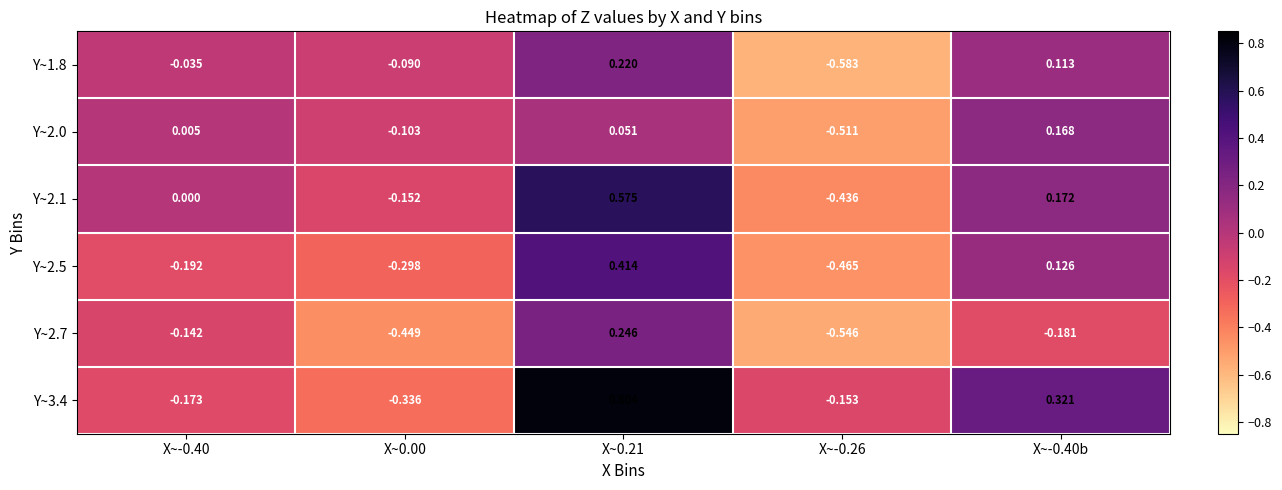

Is the value of Y~2.1 at X~0.00 greater than the value of Y~2.0 at X~0.21?

No